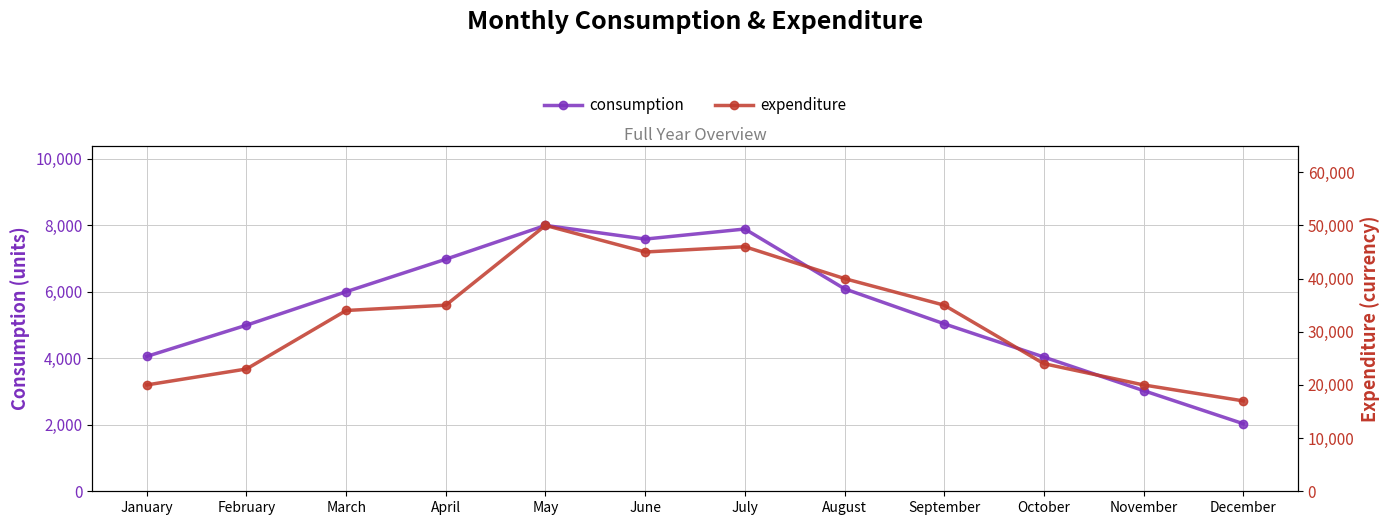

What is the smallest value displayed?

2034